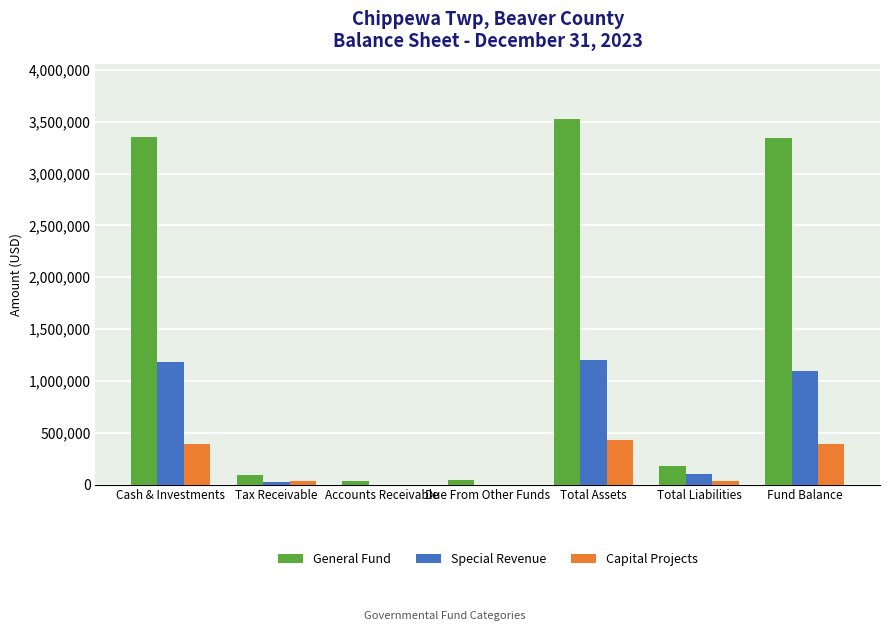

How many groups of bars are there?

7